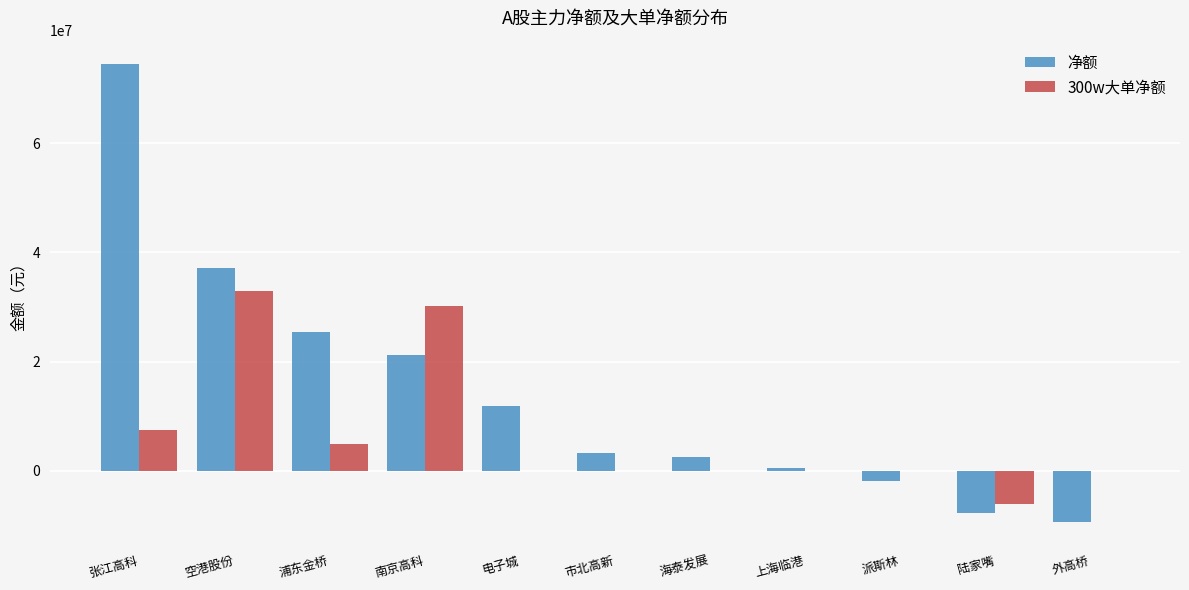

Reading left to right, extract all data points from this chart.

净额: 74646364	37196066	25435147	21158095	11841769	3170362	2492795	501458	-1999038	-7700327	-9404554
300w大单净额: 7401686	32881787	4919912	30173303	0	0	0	0	0	-6202679	0